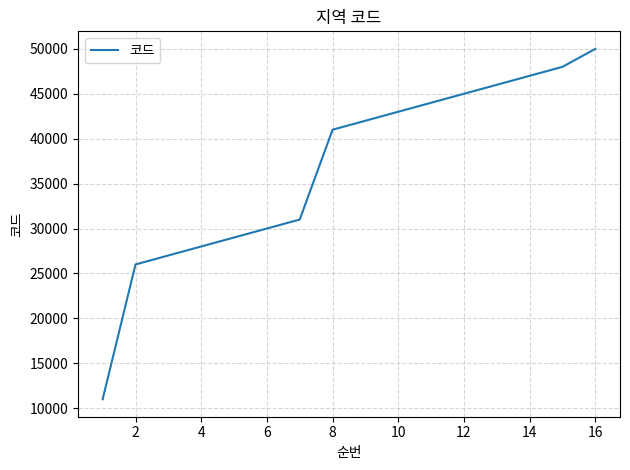

Reading left to right, list all the values displayed in this chart.

11000	26000	27000	28000	29000	30000	31000	41000	42000	43000	44000	45000	46000	47000	48000	50000